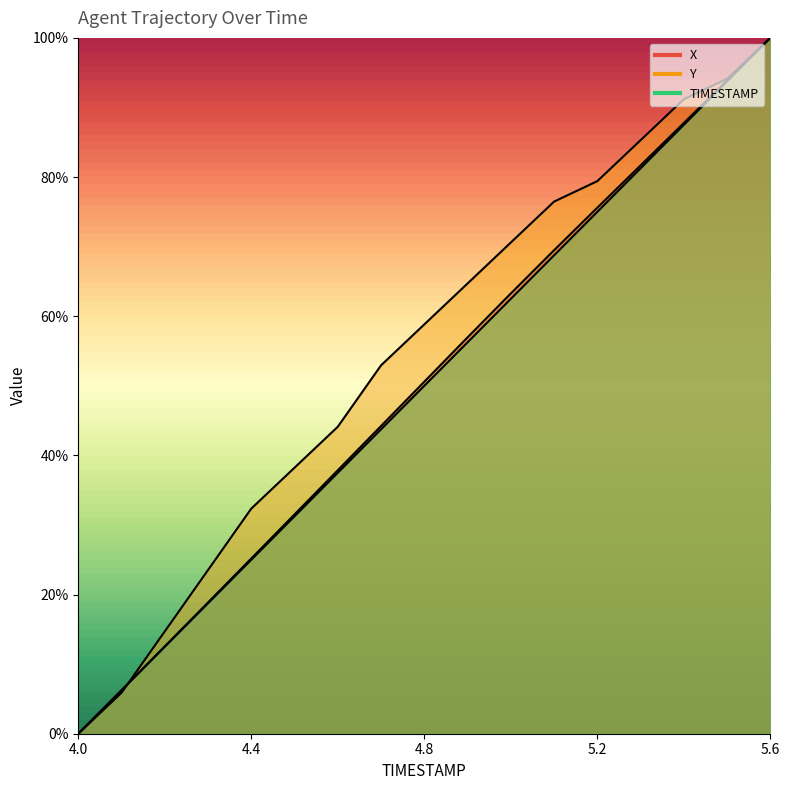

Which series has the largest total across all categories?

Y